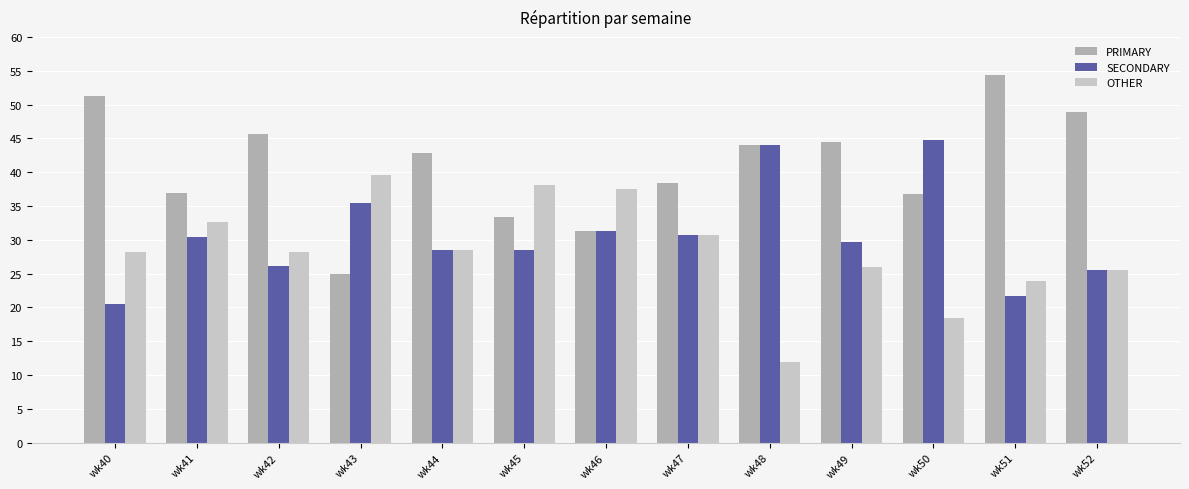

Which series has the largest total across all categories?

PRIMARY